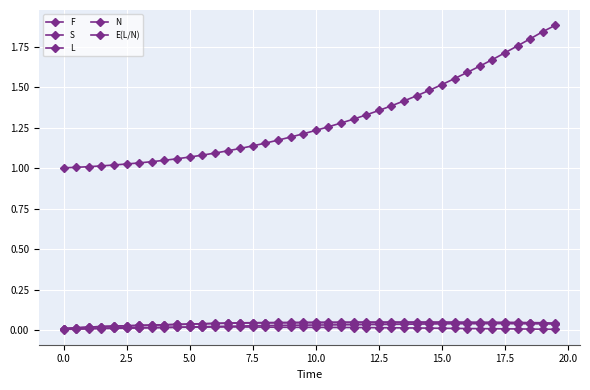

True or false: S has more than 2 interior local peaks.

False